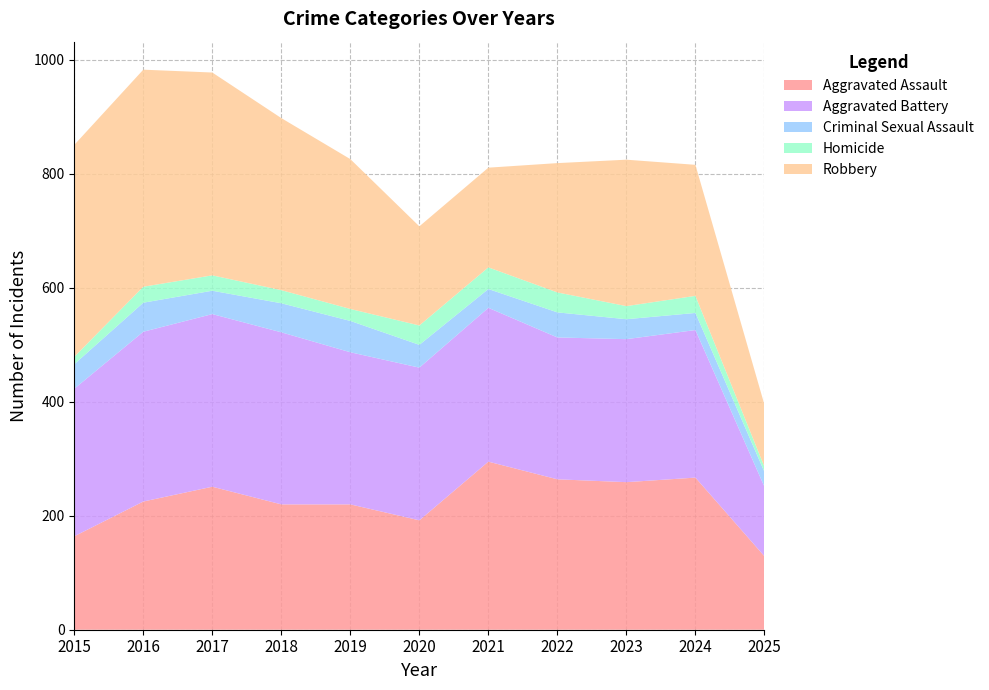

Reading left to right, extract all data points from this chart.

Aggravated Assault: 2015=164	2016=225	2017=251	2018=220	2019=220	2020=192	2021=295	2022=264	2023=259	2024=267	2025=129
Aggravated Battery: 2015=259	2016=298	2017=303	2018=302	2019=267	2020=268	2021=270	2022=249	2023=251	2024=259	2025=122
Criminal Sexual Assault: 2015=43	2016=51	2017=41	2018=51	2019=55	2020=40	2021=33	2022=44	2023=35	2024=30	2025=26
Homicide: 2015=13	2016=28	2017=27	2018=23	2019=21	2020=34	2021=38	2022=35	2023=23	2024=30	2025=9
Robbery: 2015=372	2016=381	2017=356	2018=302	2019=263	2020=174	2021=175	2022=227	2023=257	2024=230	2025=109